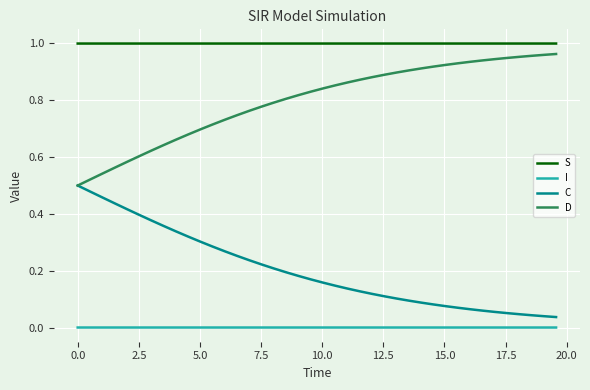

What is the sum of all C values?

8.1